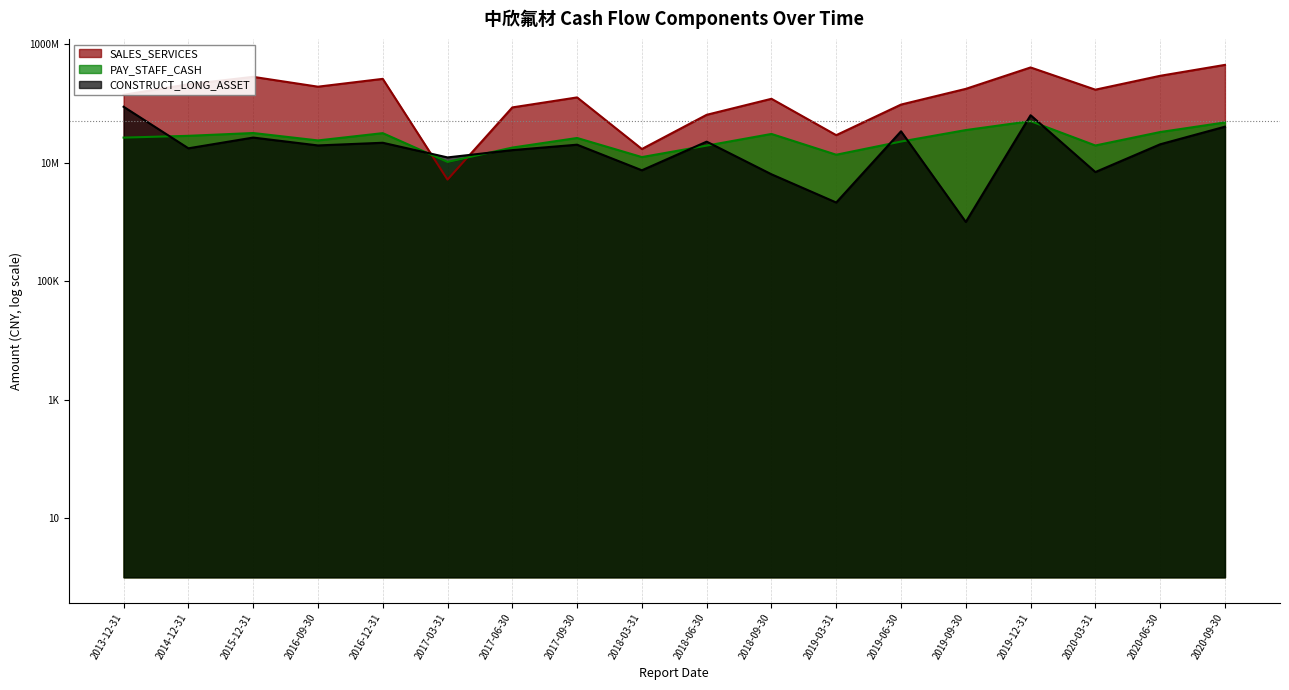

Is the value of SALES_SERVICES at 2016-12-31 greater than the value of PAY_STAFF_CASH at 2020-03-31?

Yes